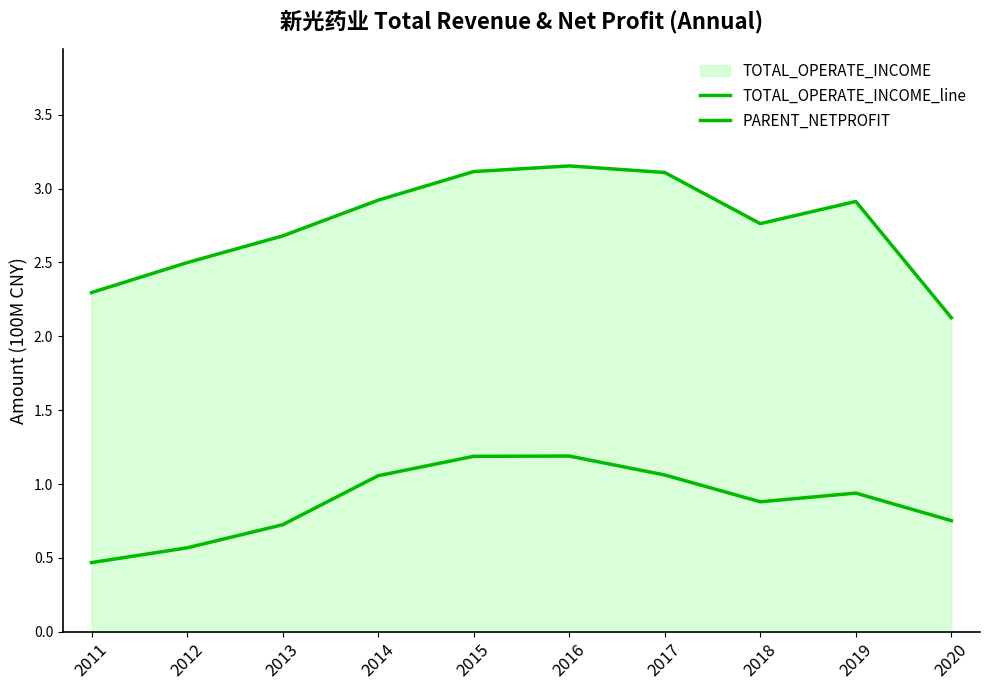

What is the difference between the PARENT_NETPROFIT values at 2019 and 2020?

0.2